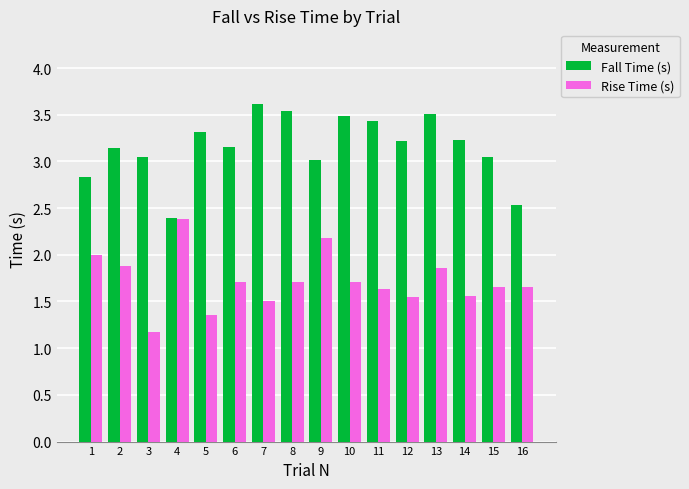

Rank the series by their average value, from highest to lowest.

Fall Time (s), Rise Time (s)